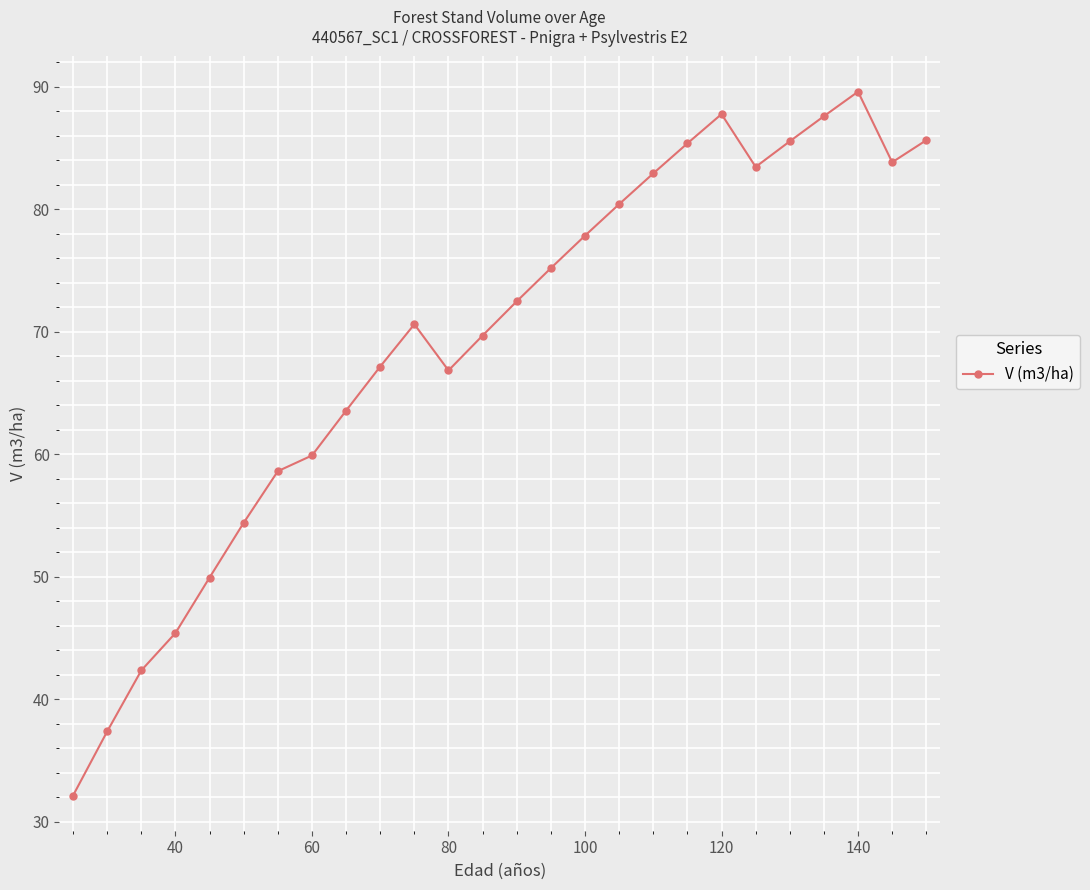

What is the average value?

69.1